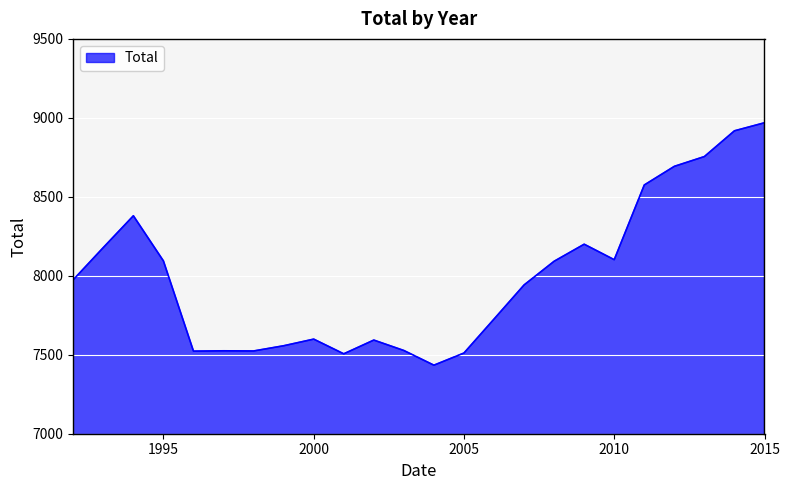

What is the greatest value displayed?

8969